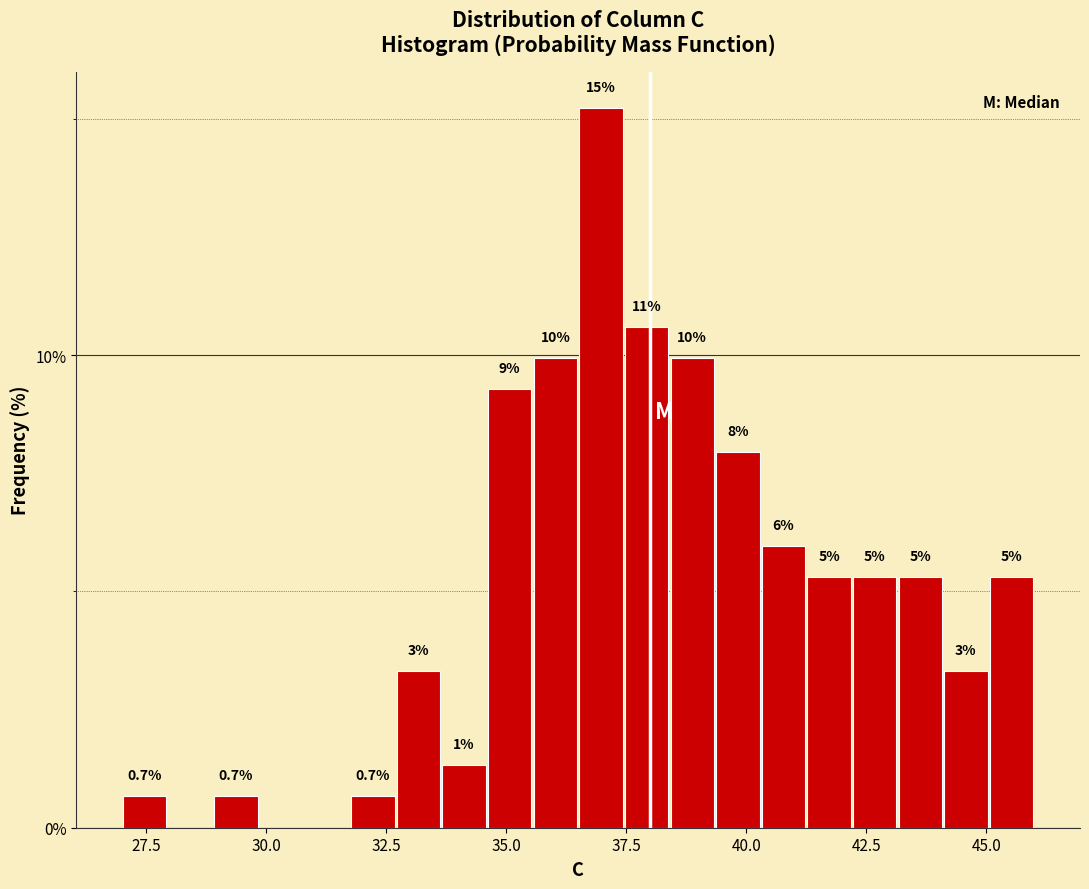

Read against the x-axis, roughly where is the centre of the tallest bar?

37.0